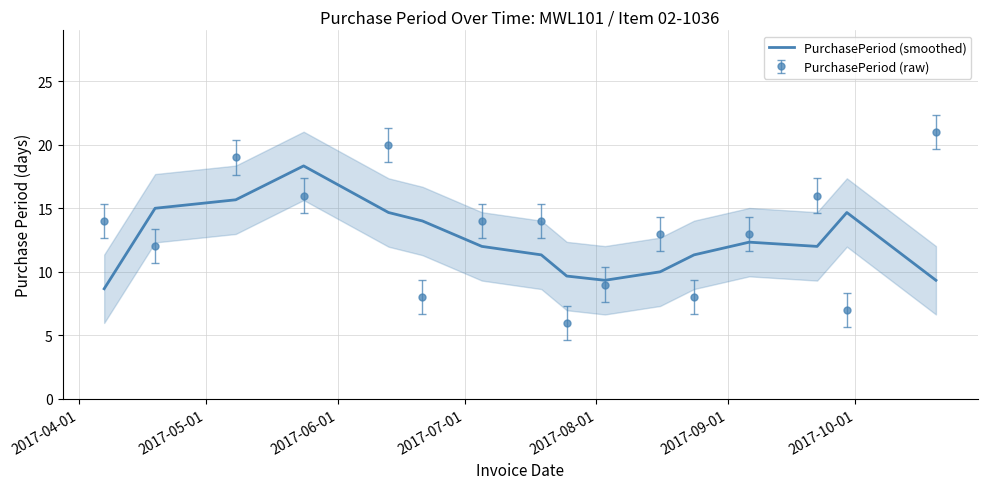

Does the chart display data point markers on the line(s)?

No